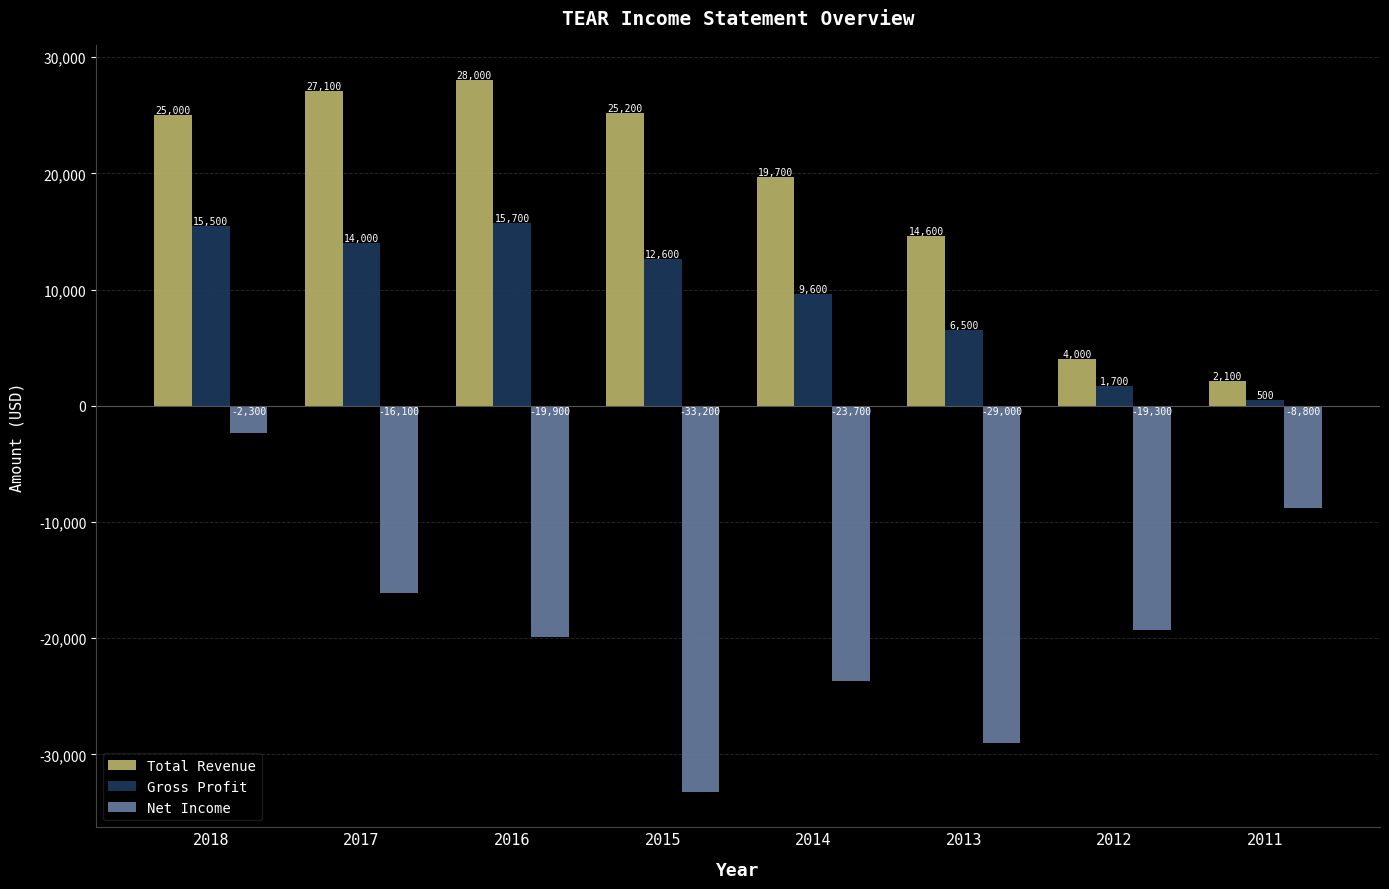

Reading right to left, extract all data points from this chart.

Total Revenue: 2011=2100	2012=4000	2013=14600	2014=19700	2015=25200	2016=28000	2017=27100	2018=25000
Gross Profit: 2011=500	2012=1700	2013=6500	2014=9600	2015=12600	2016=15700	2017=14000	2018=15500
Net Income: 2011=-8800	2012=-19300	2013=-29000	2014=-23700	2015=-33200	2016=-19900	2017=-16100	2018=-2300